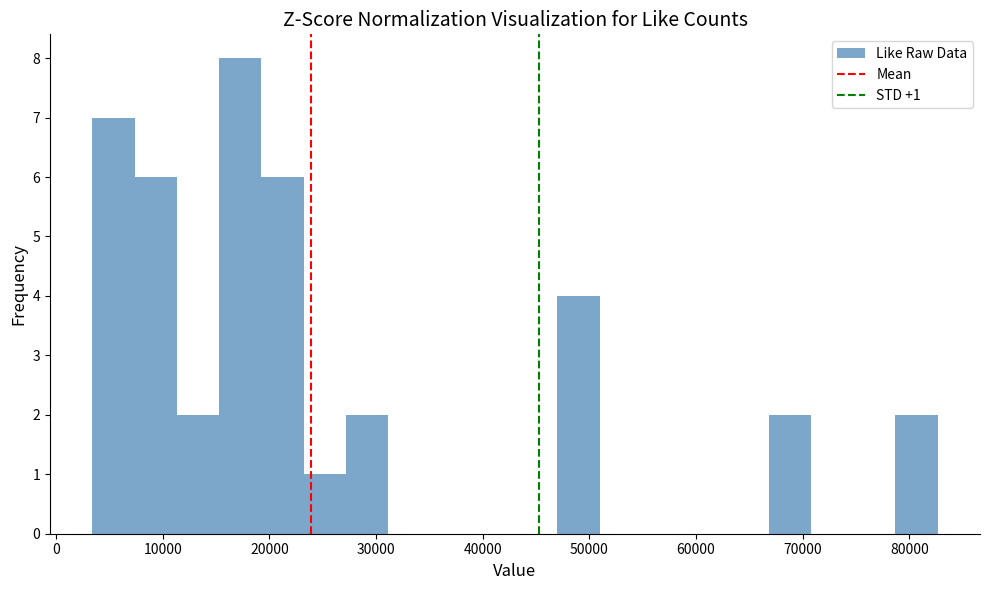

Read against the x-axis, roughly where is the centre of the tallest bar?

17000